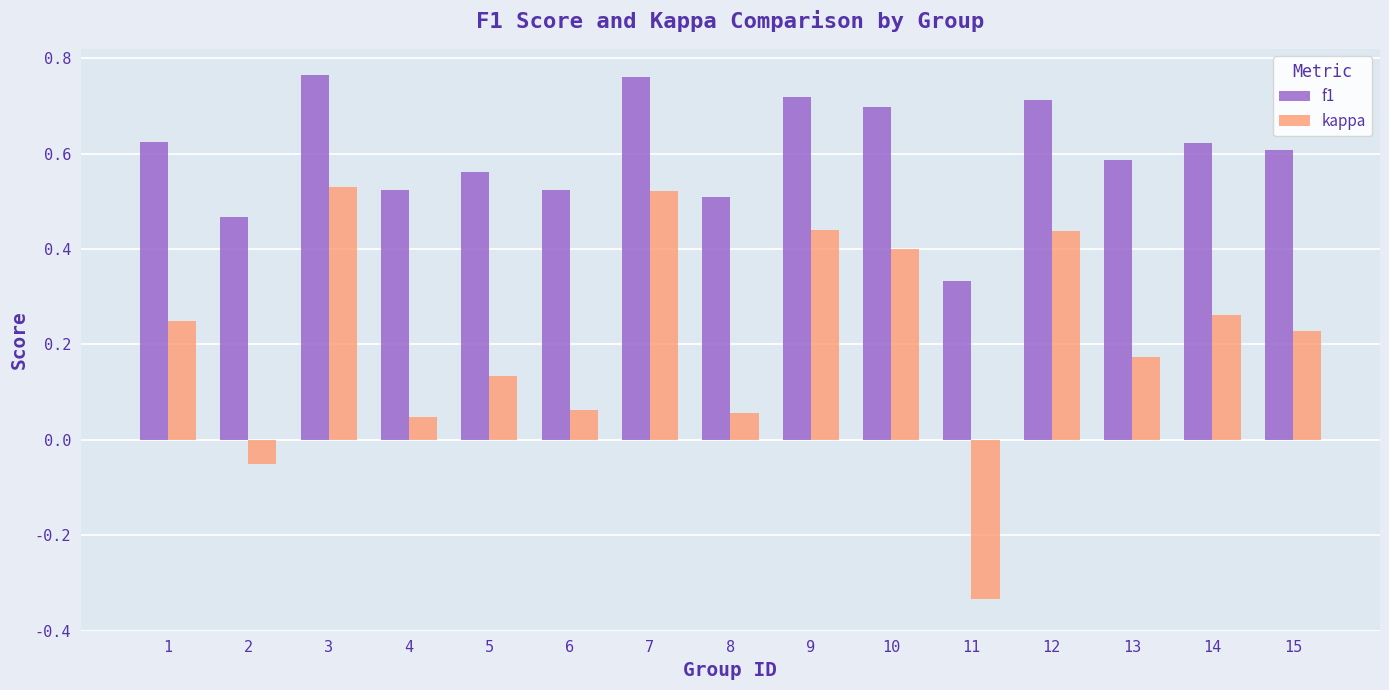

How many data points does each series have?

15